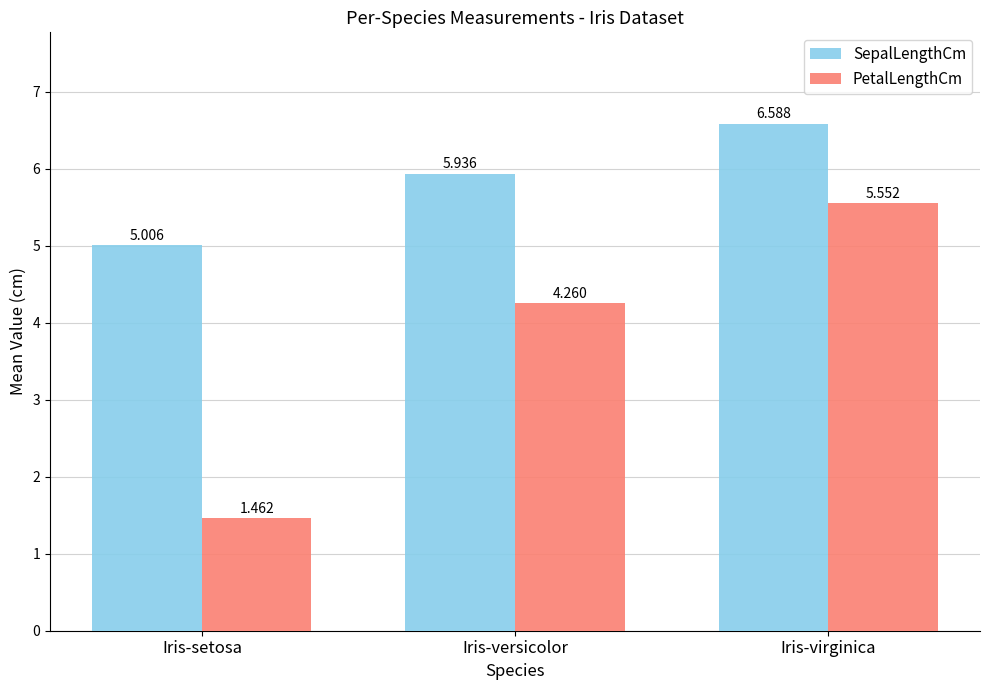

Which series has the largest total across all categories?

SepalLengthCm